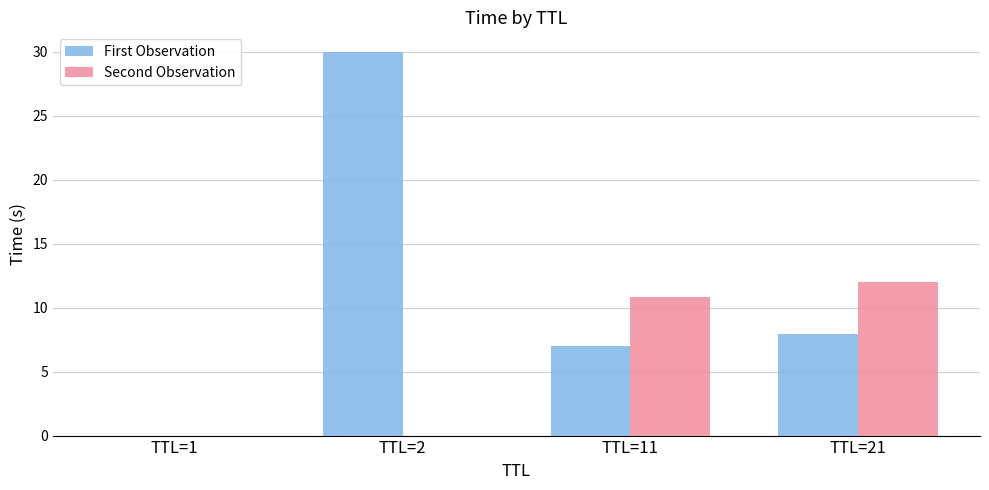

Which series has the largest total across all categories?

First Observation